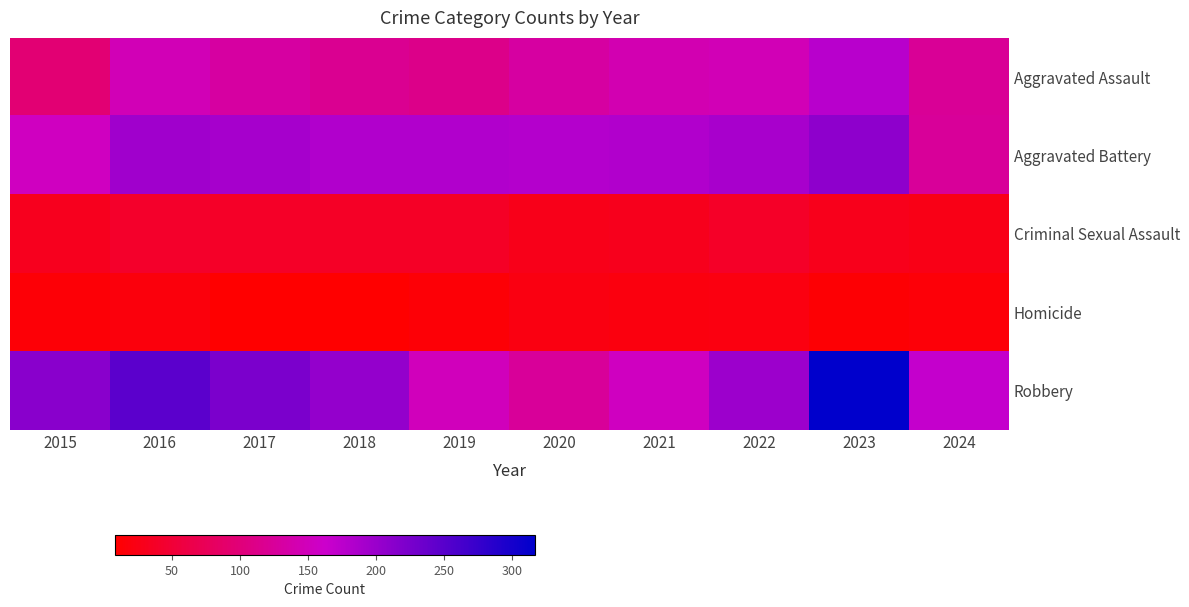

What is the difference between the highest and lowest values at 2017?

216